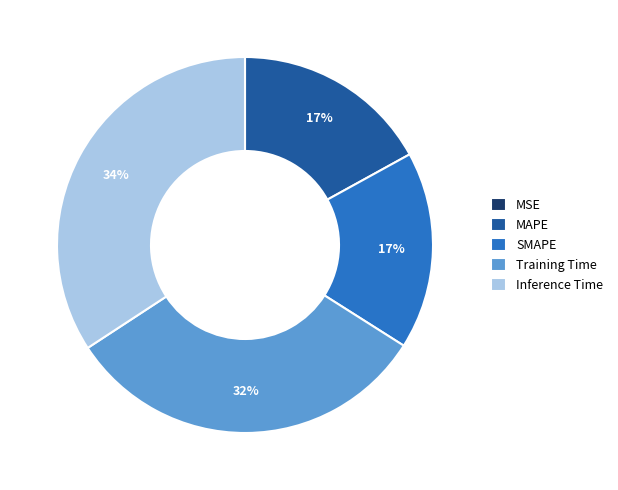

To the nearest percent, what percentage of the pie is Training Time?

32%